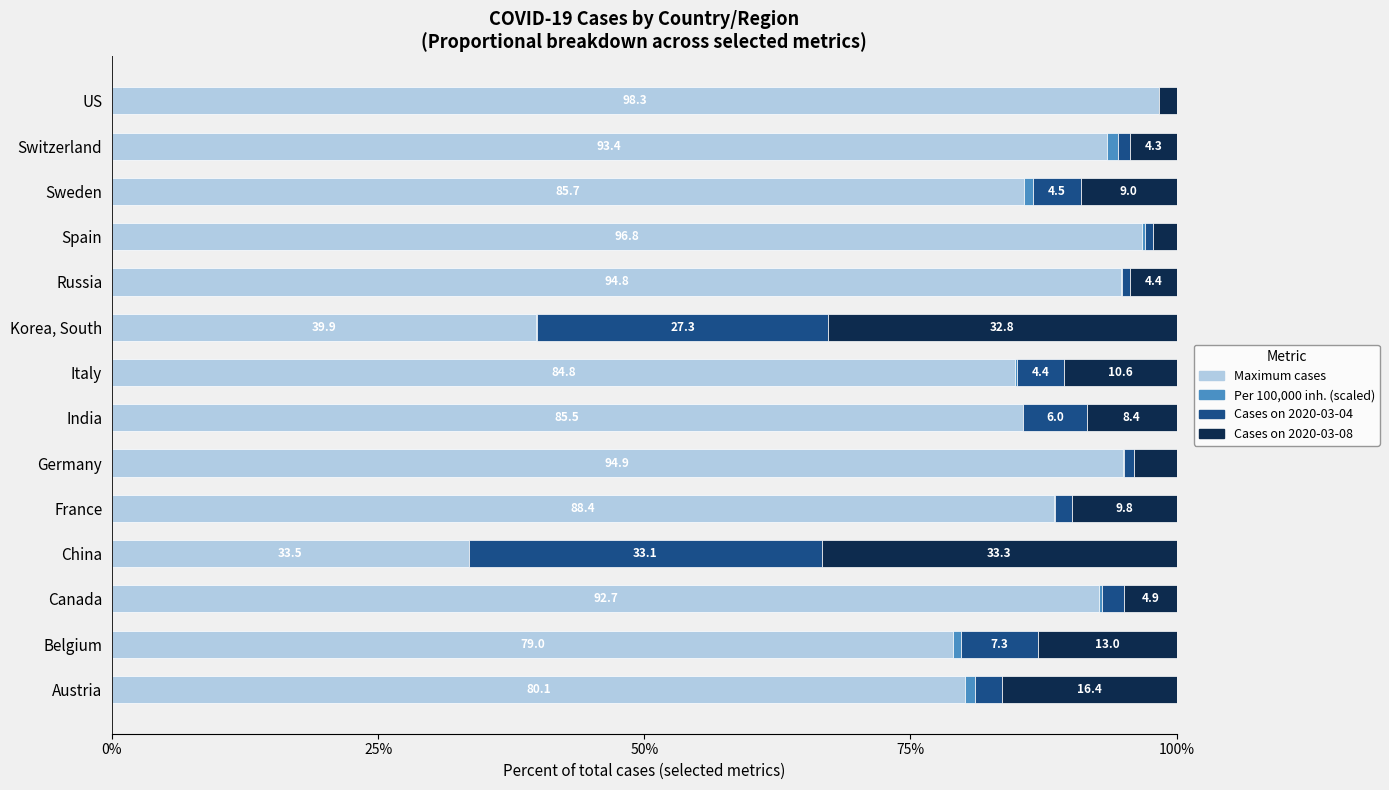

What is the total value across all series at US?

100.0